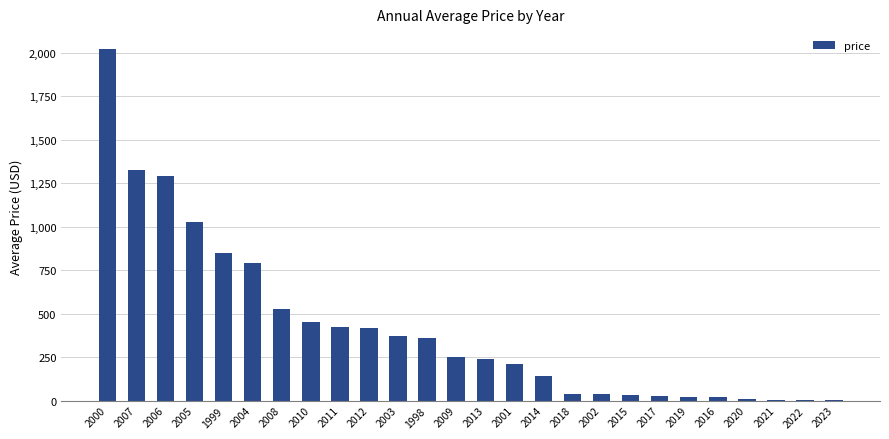

How many distinct data groups are displayed?

1